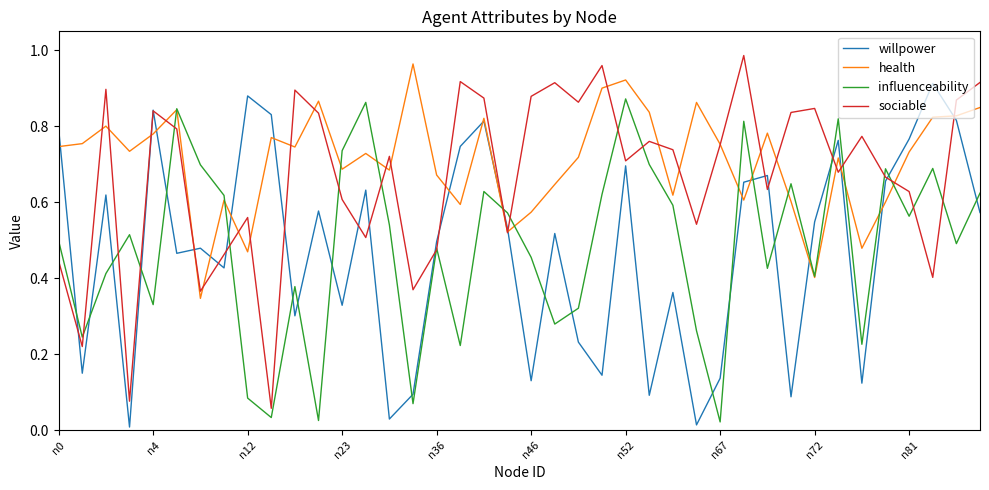

True or false: health has a value of 0.4 at n72.

True